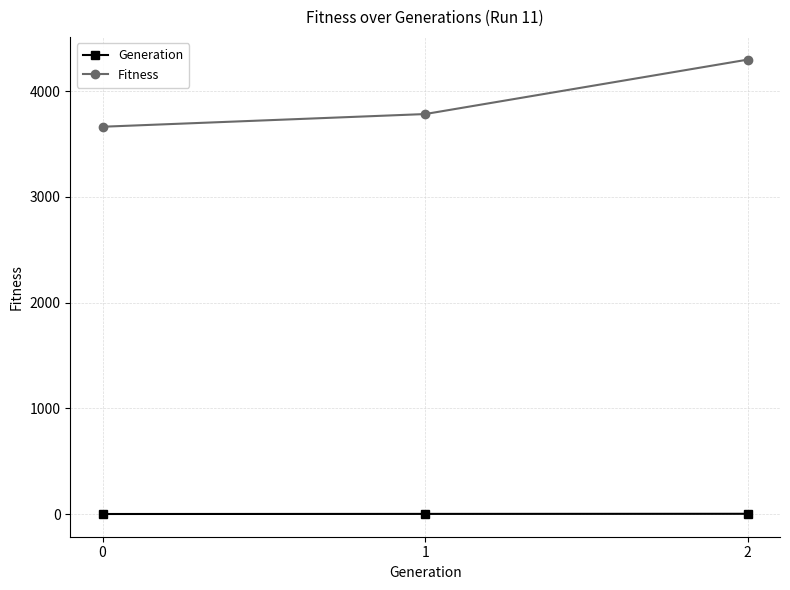

The value of Generation at 1 is 1. True or false?

True